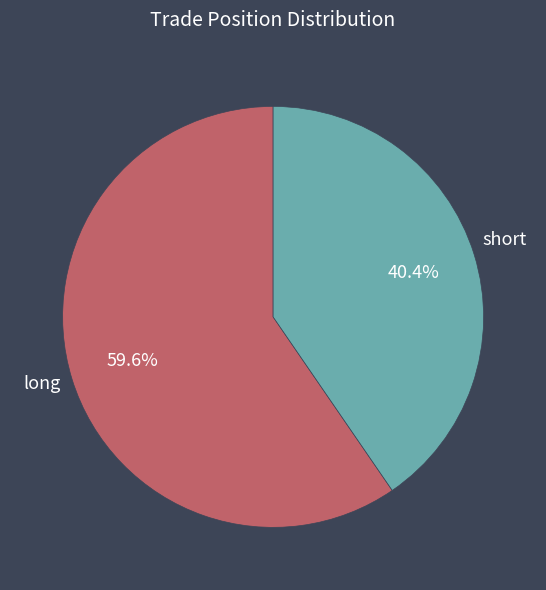

Which has a higher value, short or long?

long